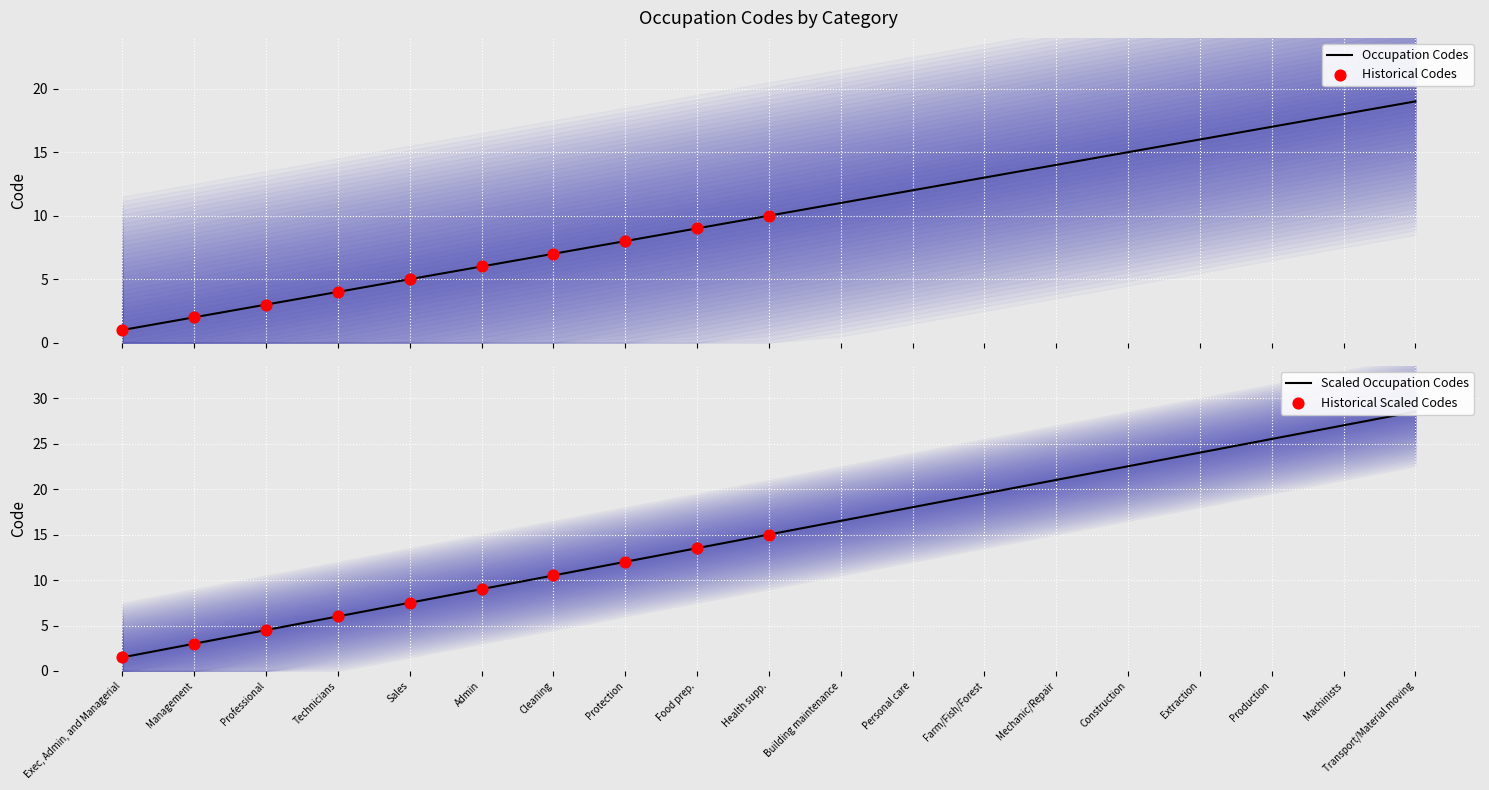

What is the change in value from Exec, Admin, and Managerial to Admin?

+5